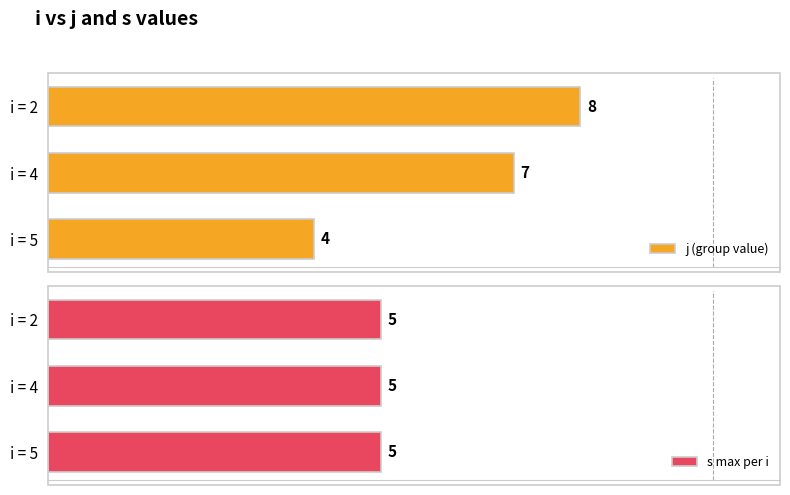

Rank the categories by j (group value) value from highest to lowest.

i = 2, i = 4, i = 5